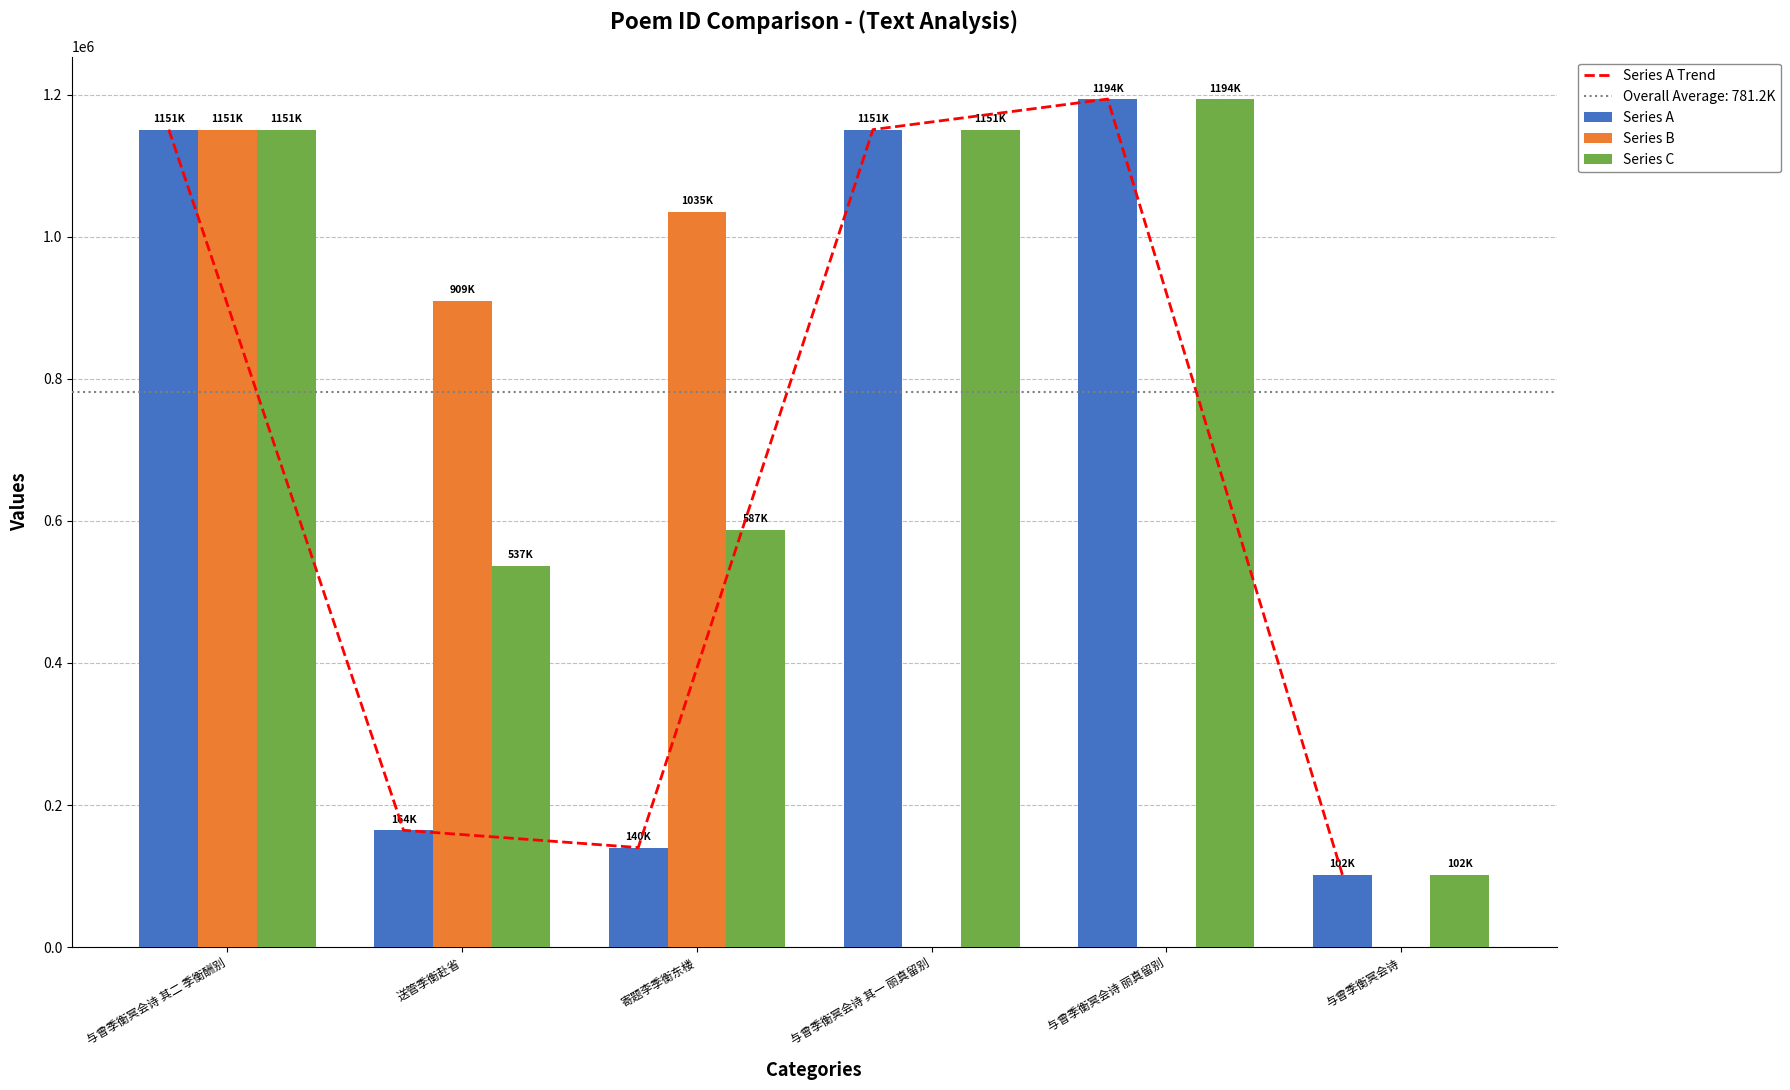

Where does the Series A series first go above 1150659?

与曾季衡冥会诗 其二 季衡酬别